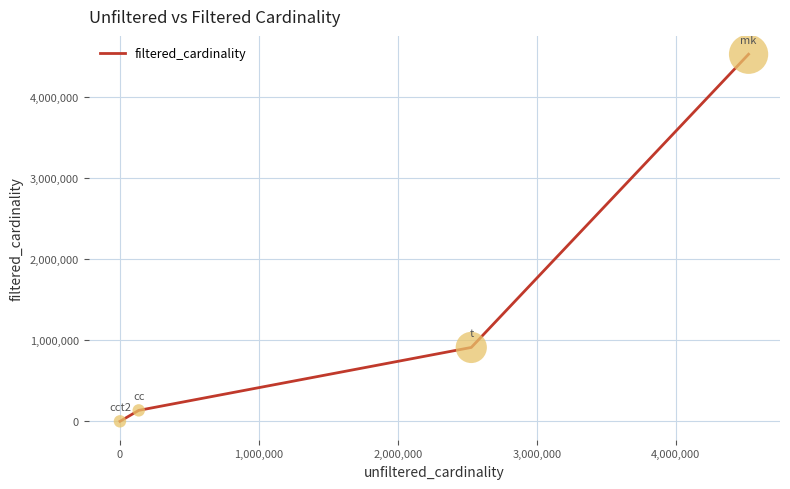

What is the maximum value shown in the chart?

4523930